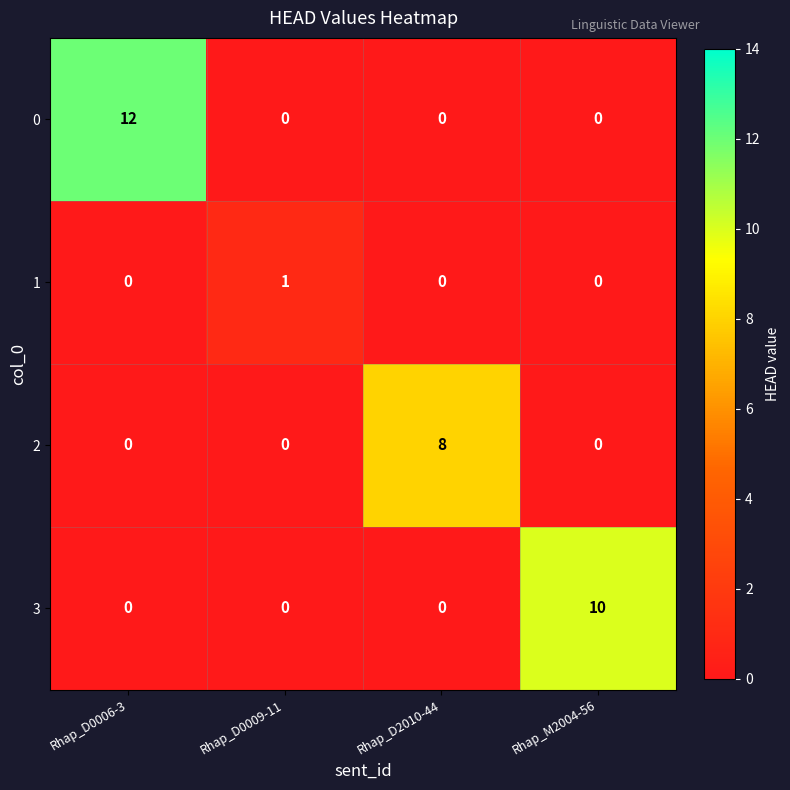

Which series has the largest total across all categories?

0